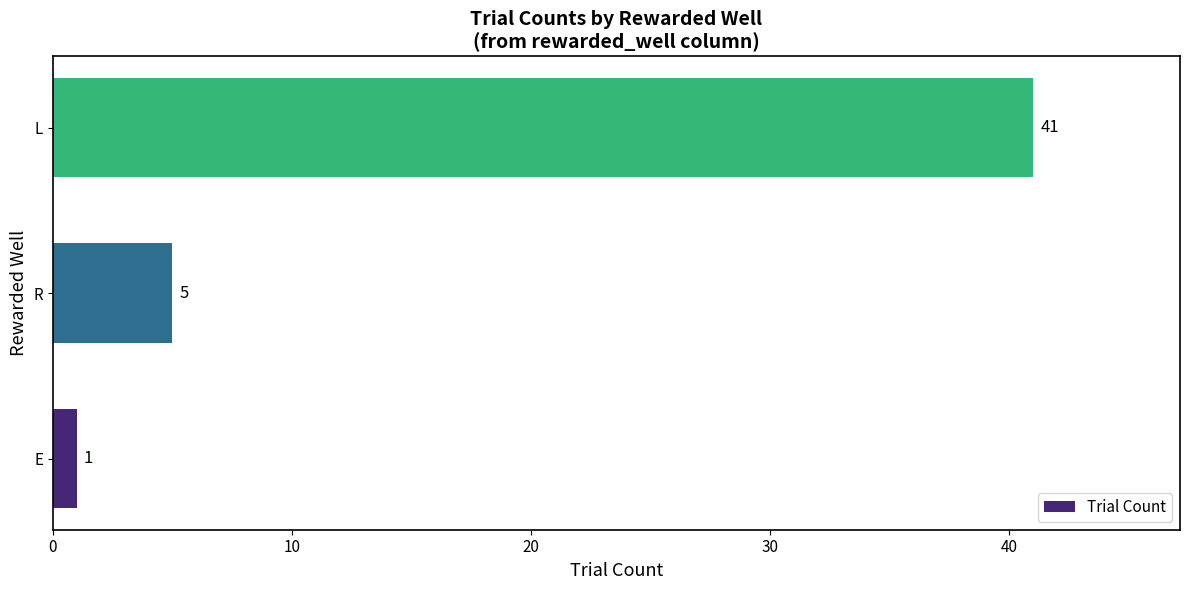

What is the difference between the maximum and minimum values?

40